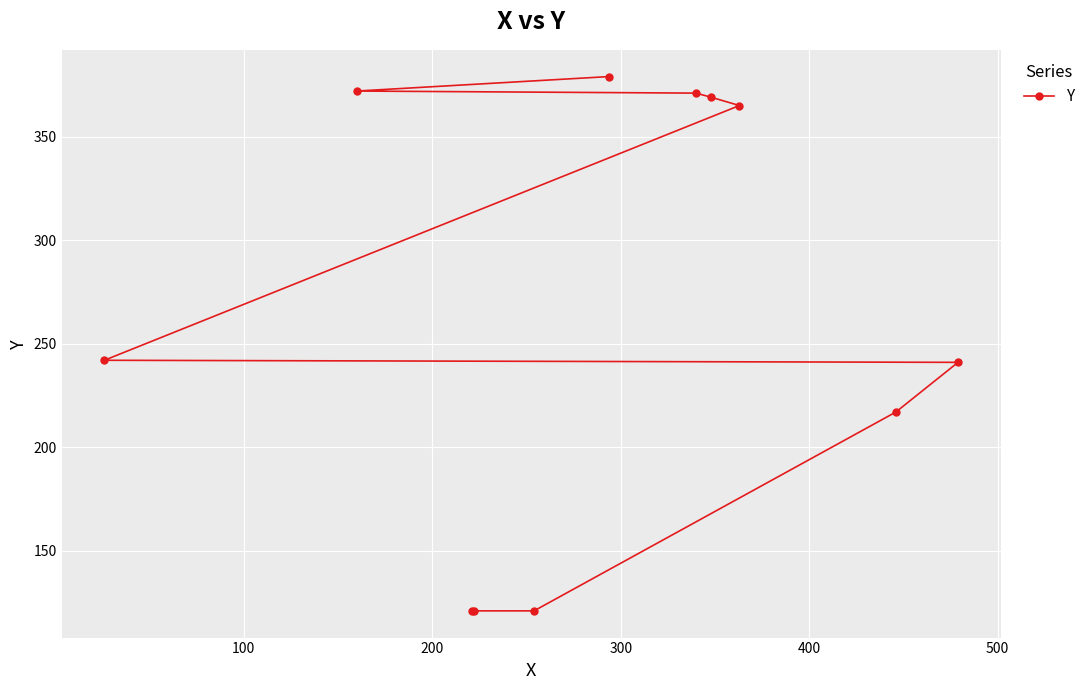

What is the maximum value shown in the chart?

379